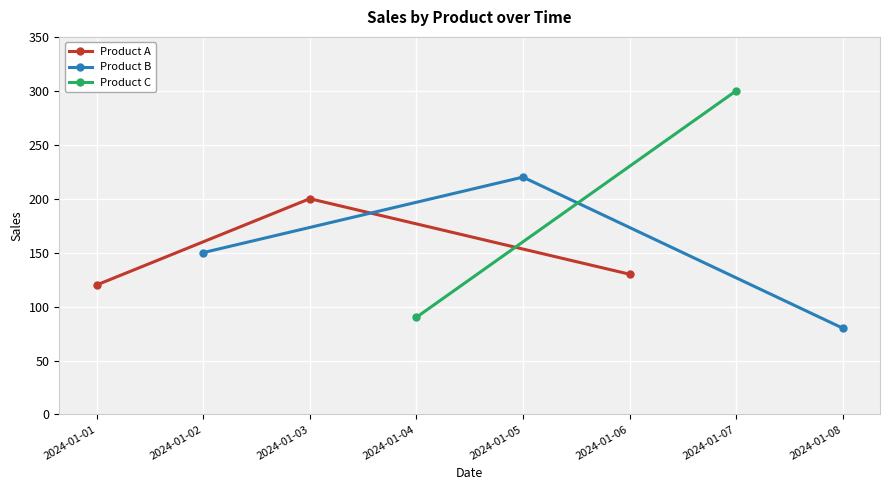

Which category has the lowest value in the Product A series?

2024-01-01